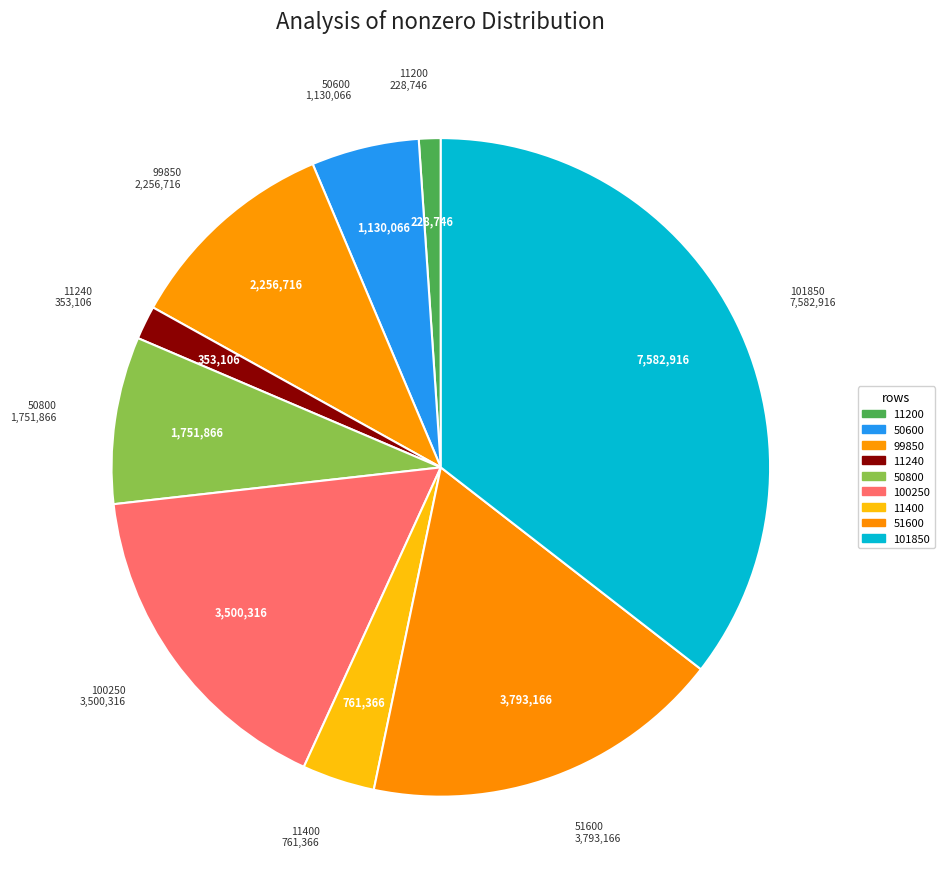

What is the ratio of the value at 100250 to the value at 101850?

0.5